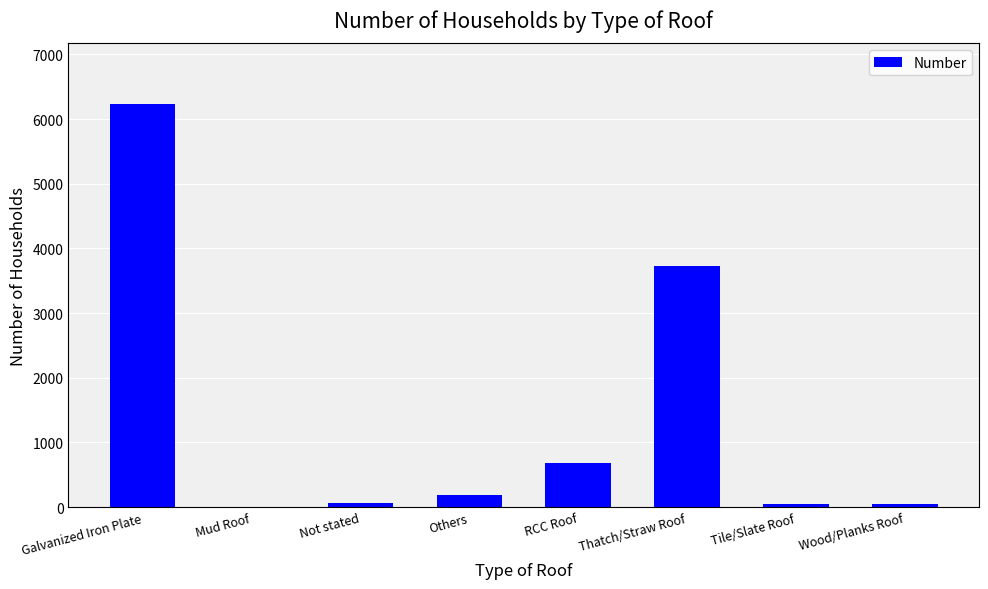

At which label is the value closest to 3117?

Thatch/Straw Roof